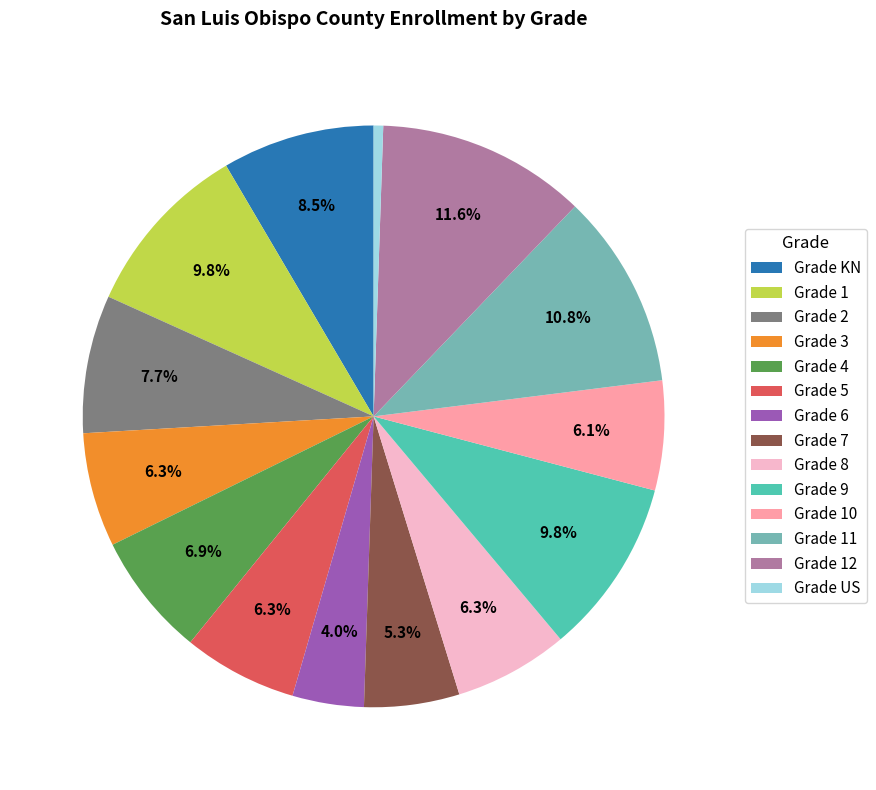

Approximately how many times larger is the value at Grade KN compared to Grade 1?

0.9